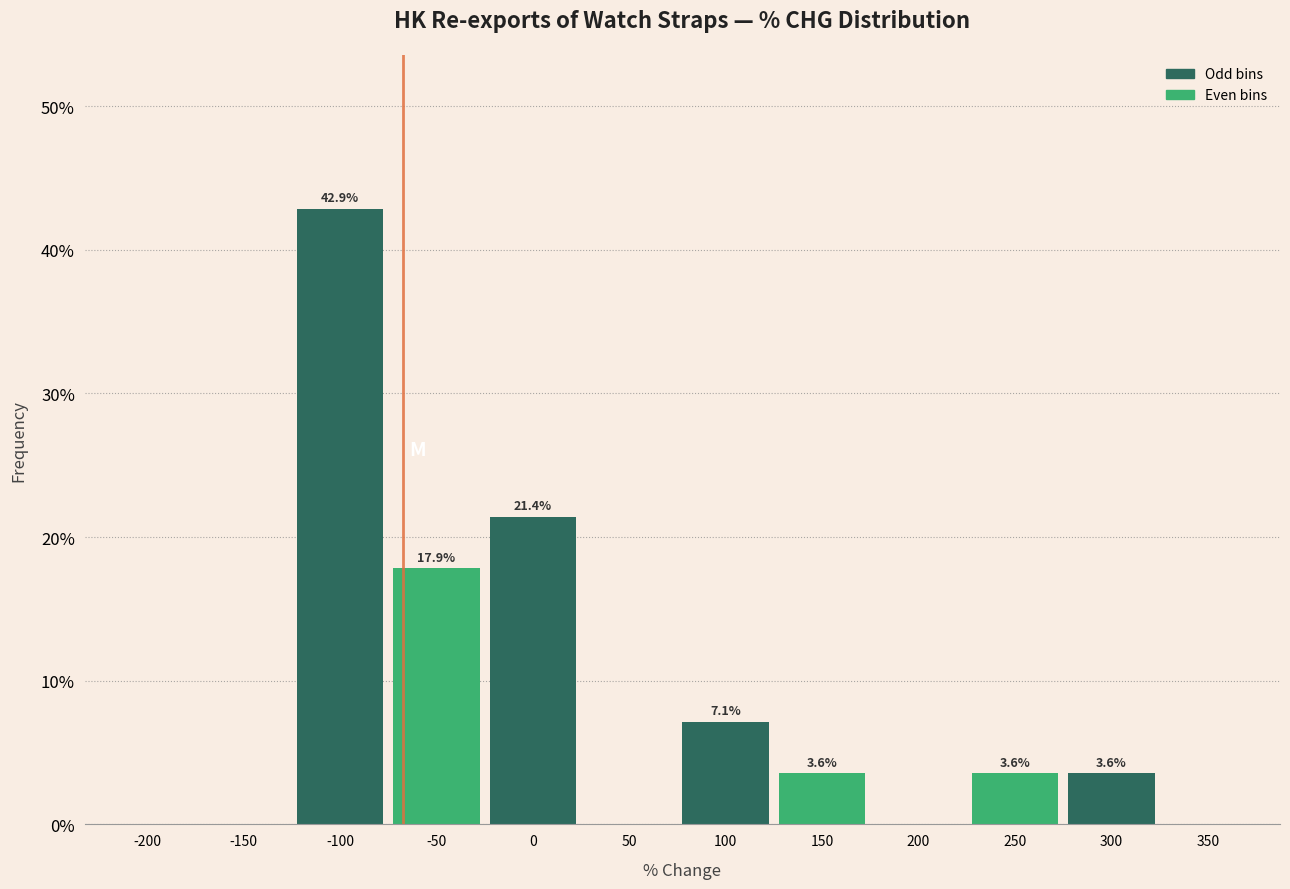

Reading left to right, extract all data points from this chart.

-200=0.0	-150=0.0	-100=42.9	-50=17.9	0=21.4	50=0.0	100=7.1	150=3.6	200=0.0	250=3.6	300=3.6	350=0.0